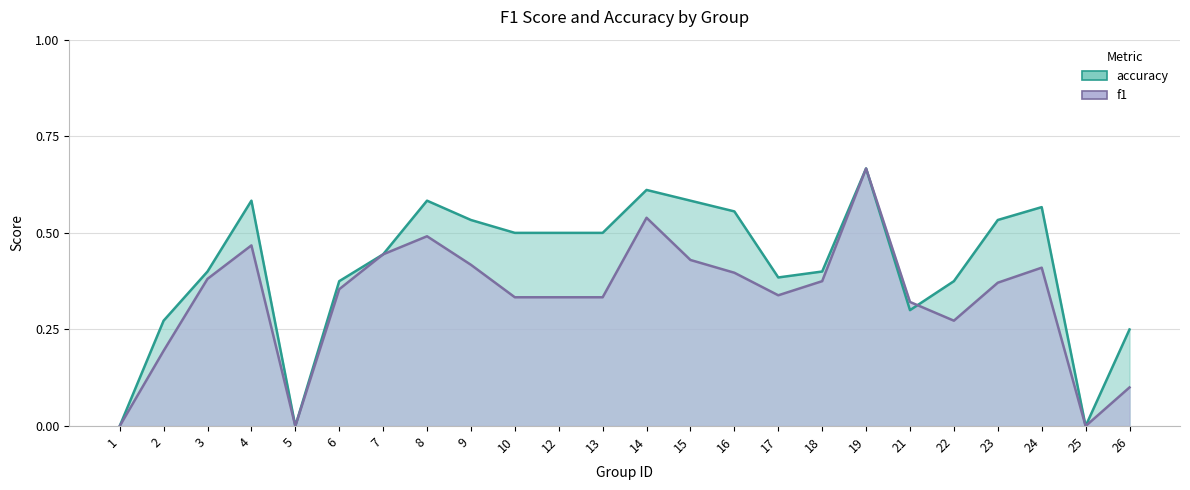

True or false: accuracy and f1 intersect in this chart.

True